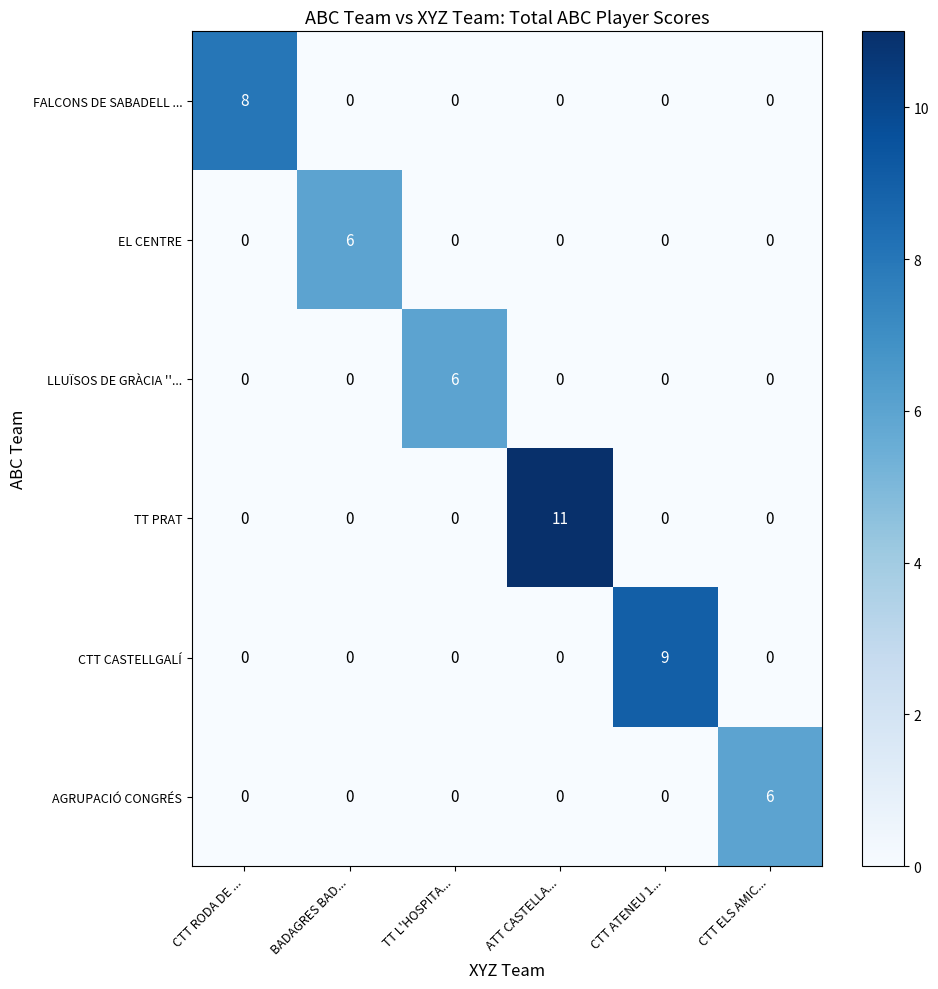

What is the highest value of the LLUÏSOS DE GRÀCIA ''... series?

6